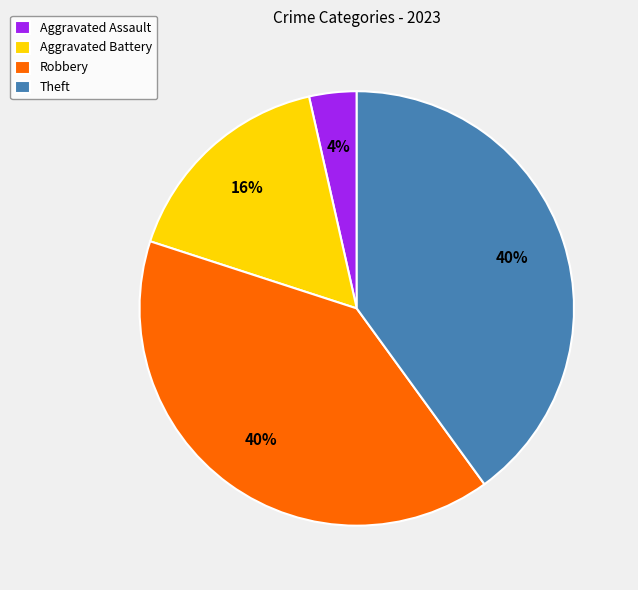

Do Aggravated Battery and Robbery together represent more than half of the pie?

Yes